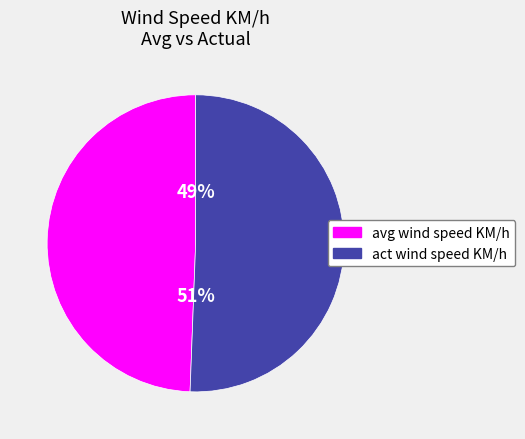

Is the sum of act wind speed KM/h and avg wind speed KM/h greater than half?

Yes